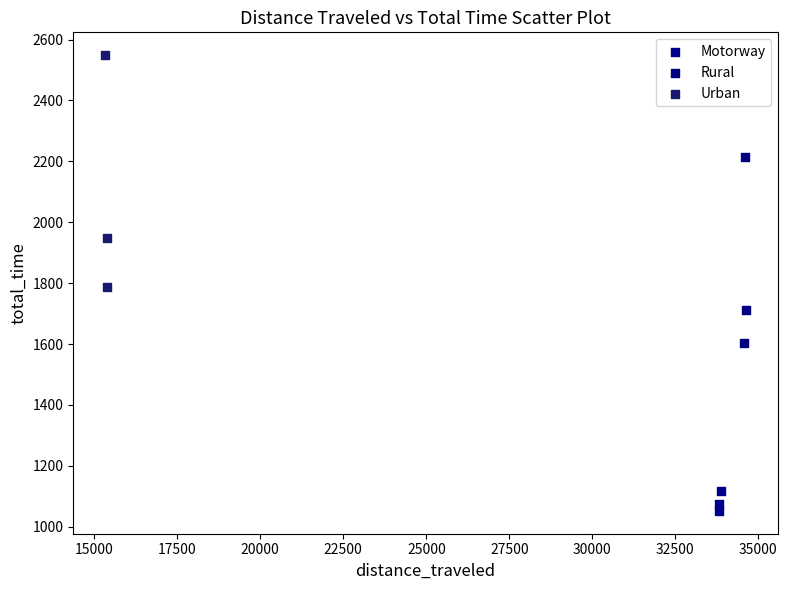

Which series contains the highest Y value?

Urban